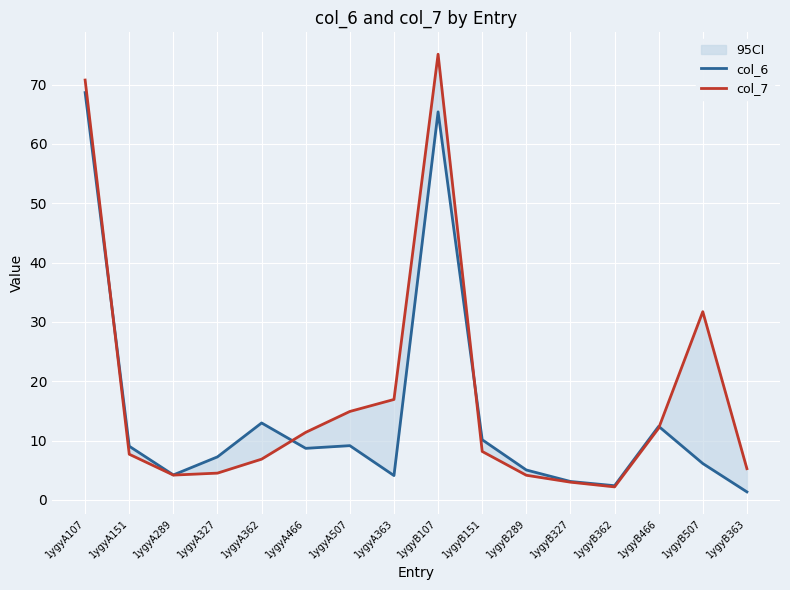

What is the difference between the maximum and minimum values in the col_6 series?

67.3